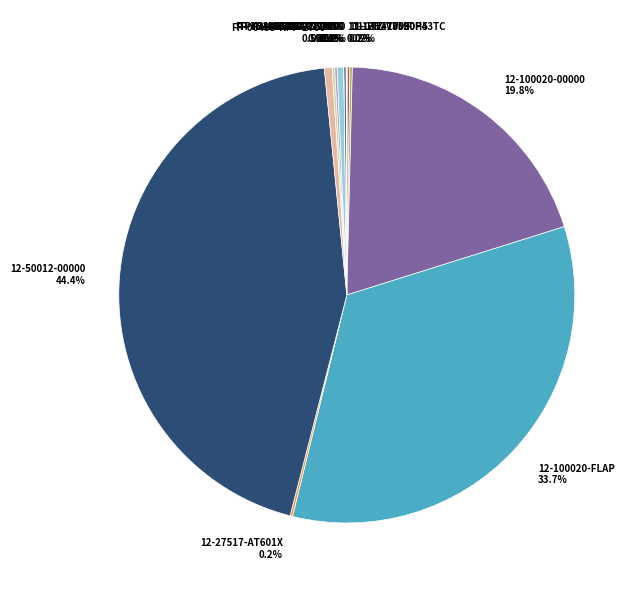

To the nearest percent, what is the difference between the largest and smallest slice percentages?

44%